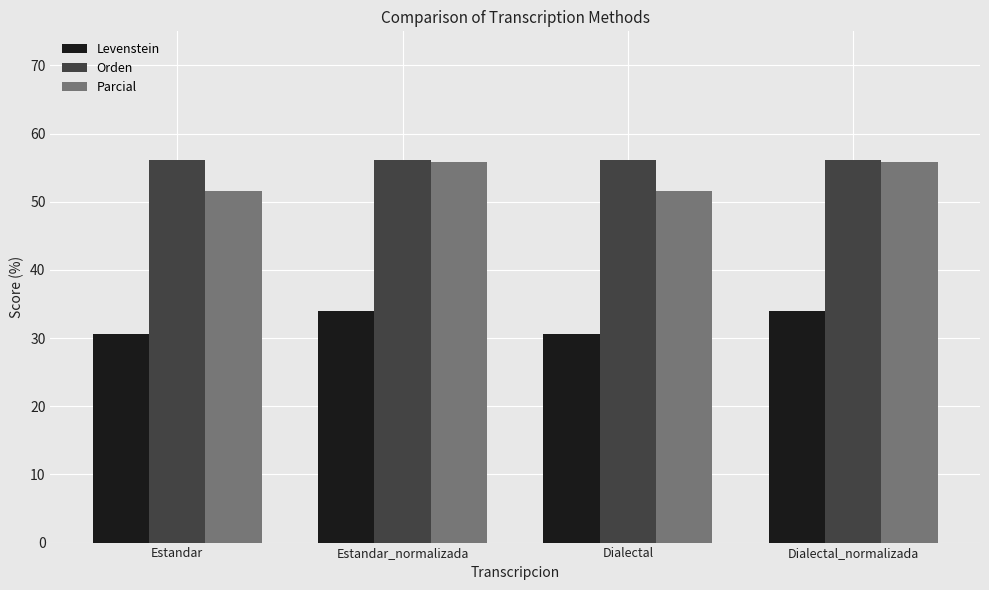

What is the difference between the maximum and second lowest values in the Levenstein series?

3.5